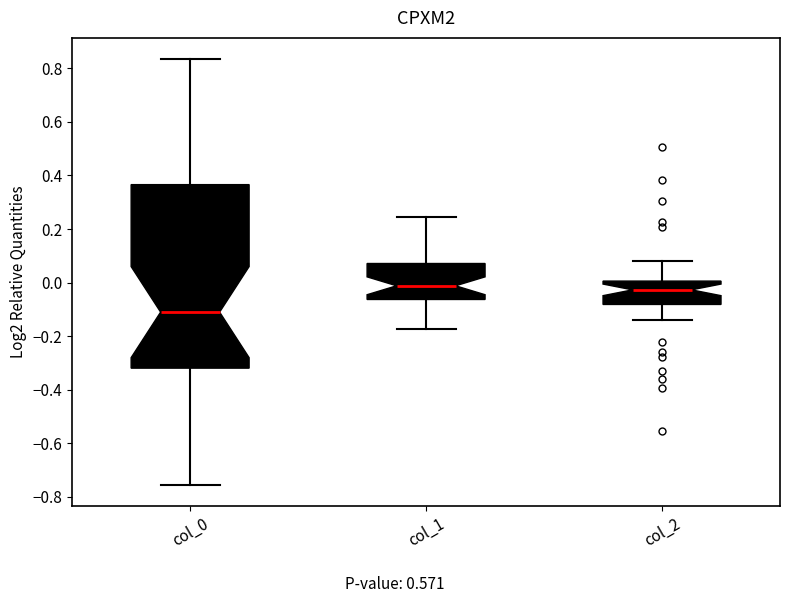

Which box is the tallest, from its lower edge to its upper edge?

col_0